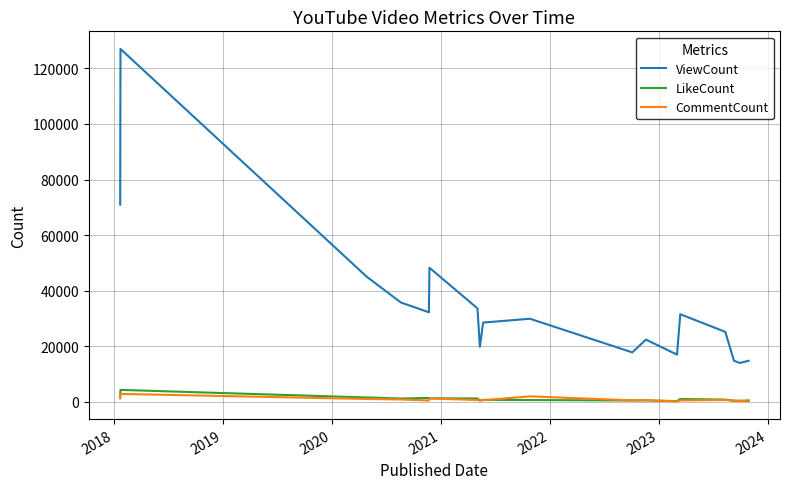

Does the chart display data point markers on the line(s)?

No